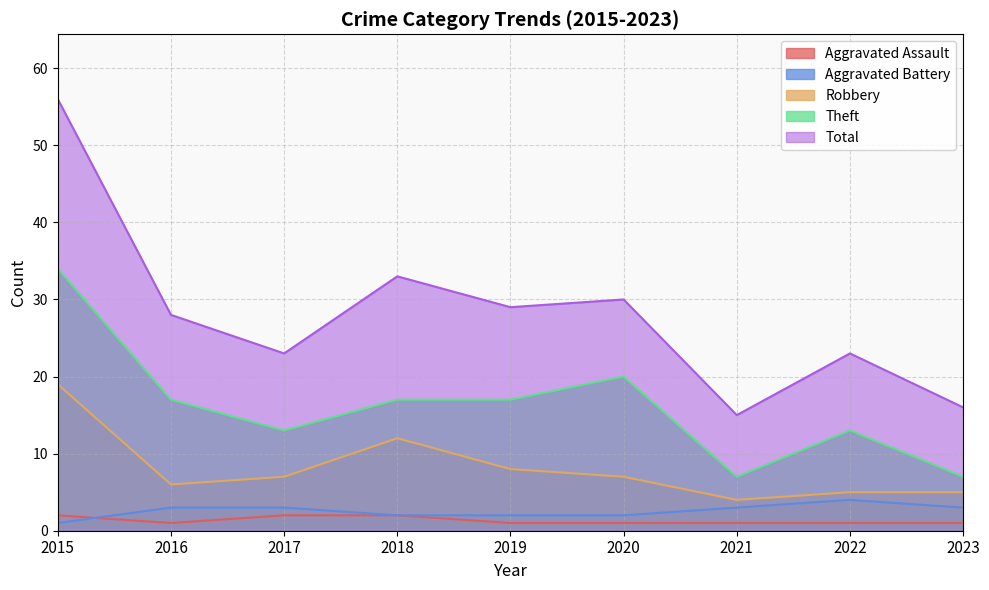

What are all the series names shown in the legend?

Aggravated Assault, Aggravated Battery, Robbery, Theft, Total